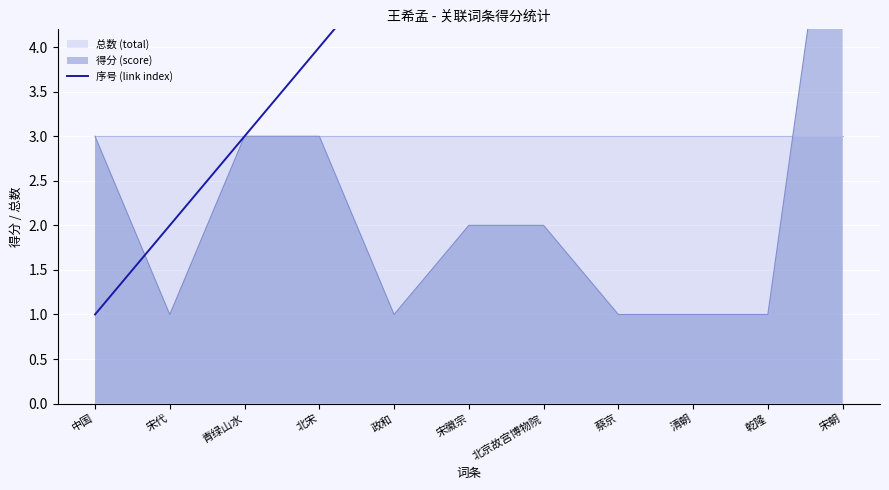

Rank the categories by value from lowest to highest.

中国, 宋代, 青绿山水, 北宋, 政和, 宋徽宗, 北京故宫博物院, 蔡京, 清朝, 乾隆, 宋朝